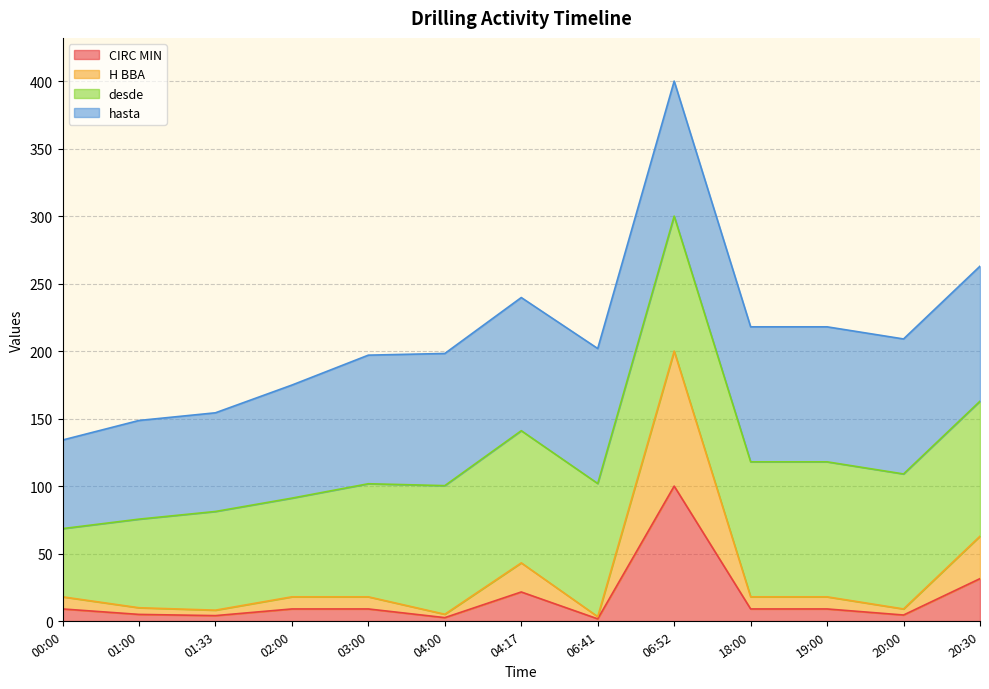

True or false: H BBA and CIRC MIN intersect in this chart.

False